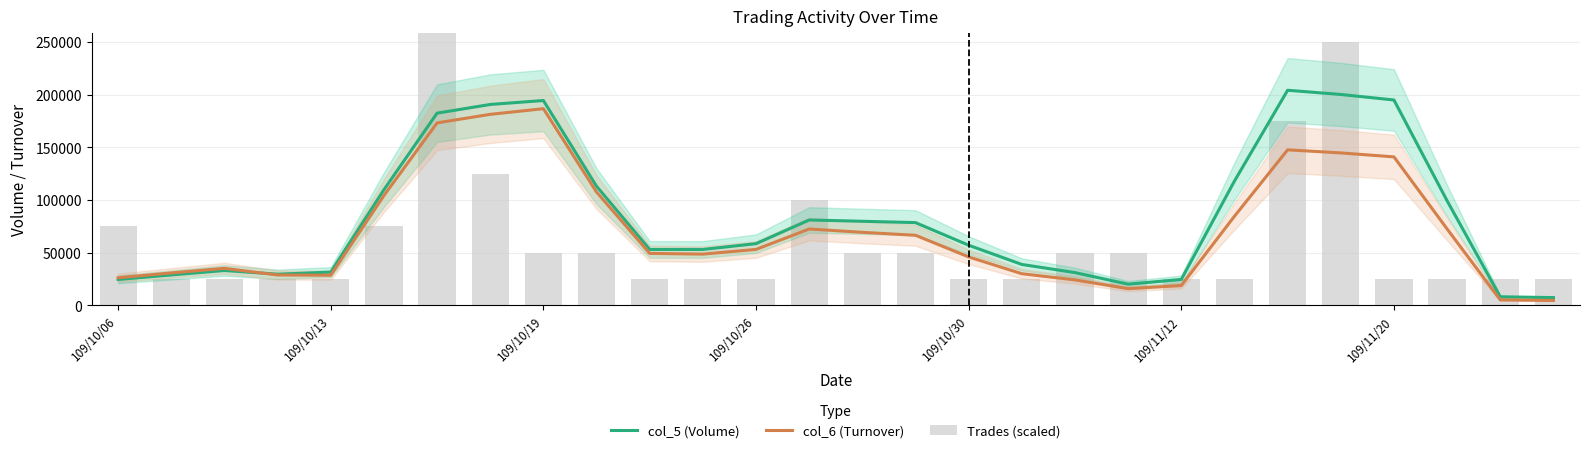

Count the Trades (scaled) values in the range 25000 to 75000.

23